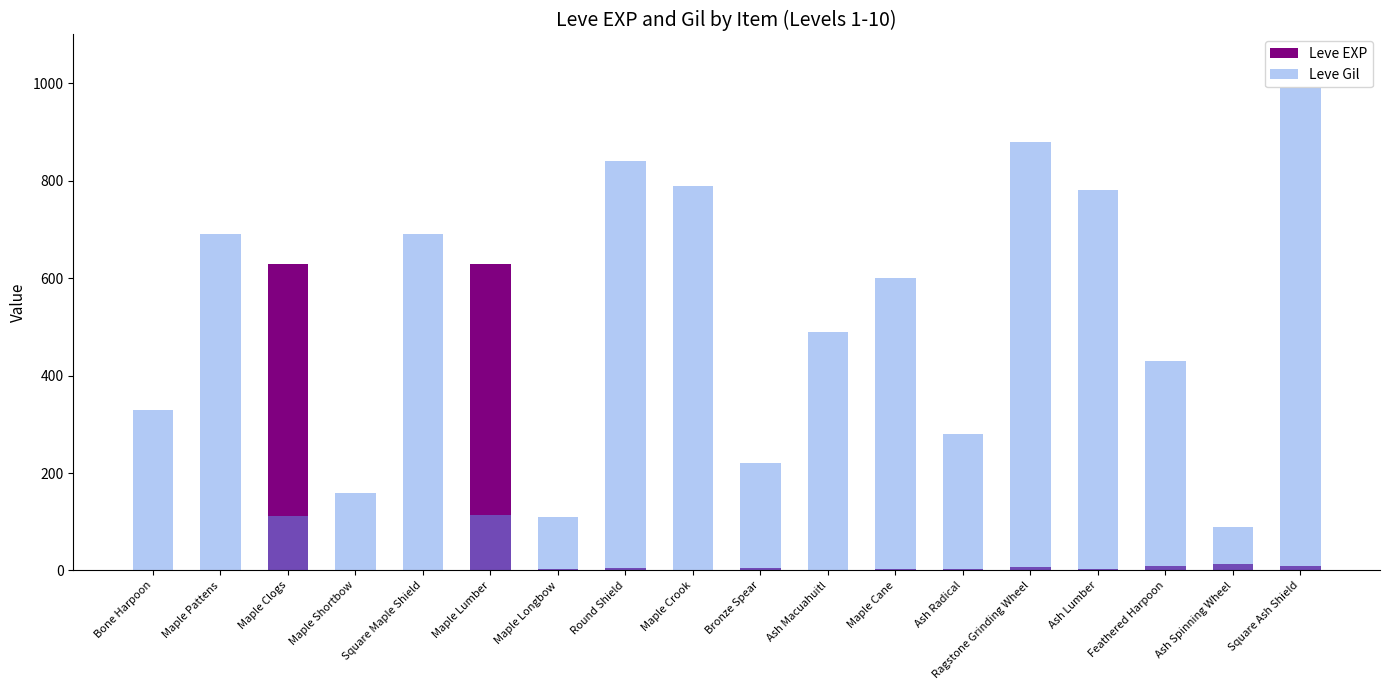

At how many categories does at least one series exceed 980?

1